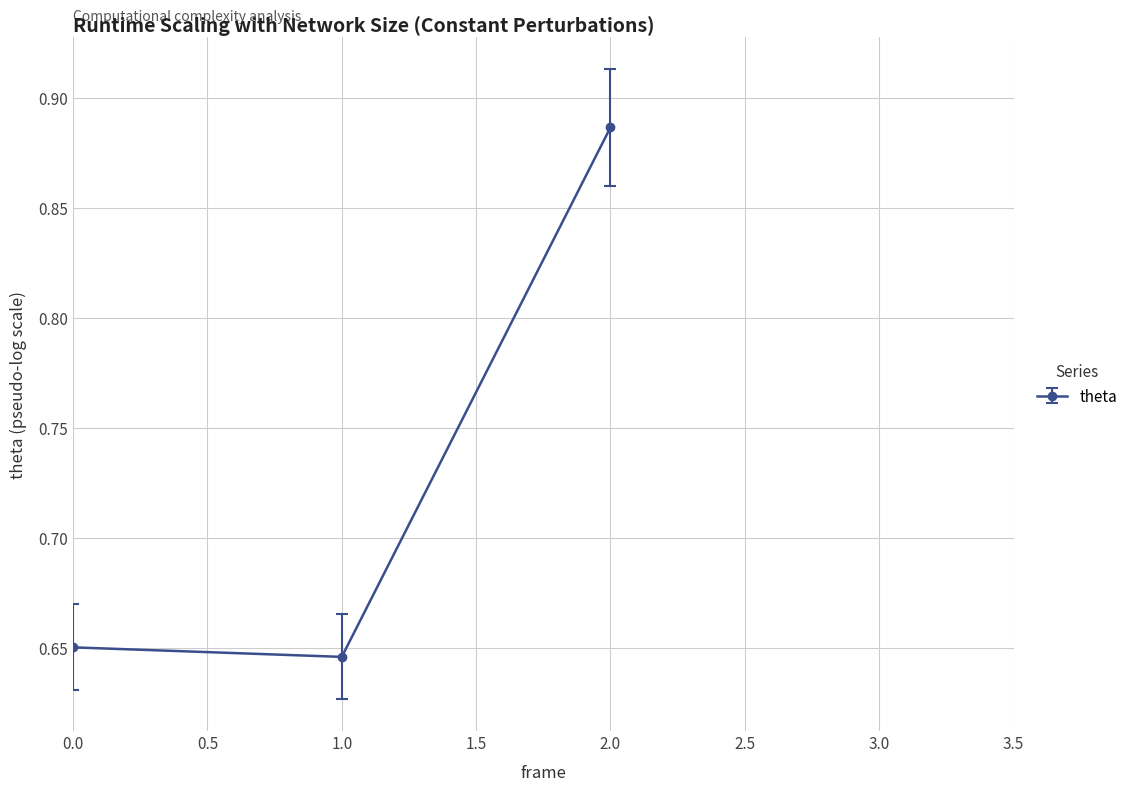

The chart shows a value of 0.2 at 0.0. True or false?

False